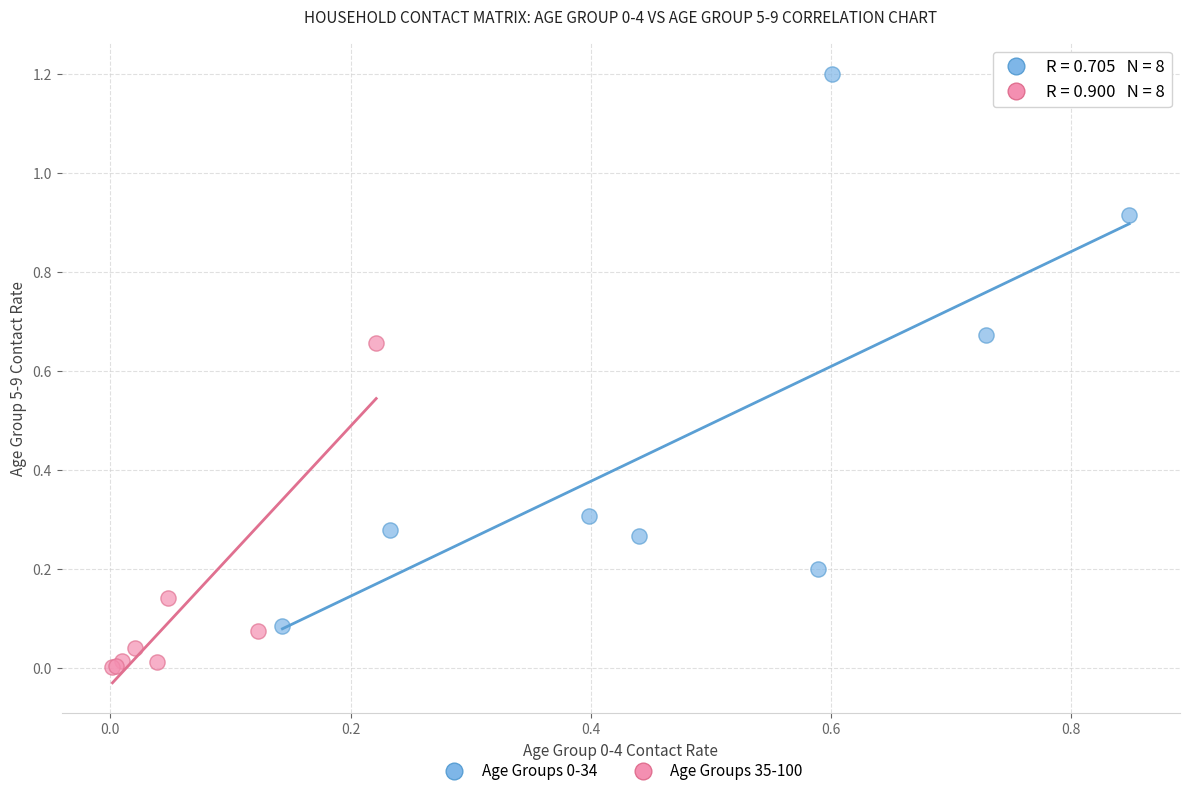

Which series reaches the minimum Y coordinate?

Age Groups 35-100